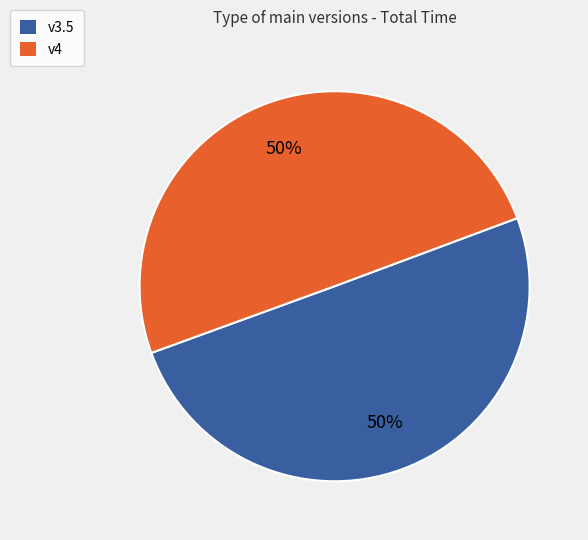

Approximately how many times larger is the value at v4 compared to v3.5?

1.0